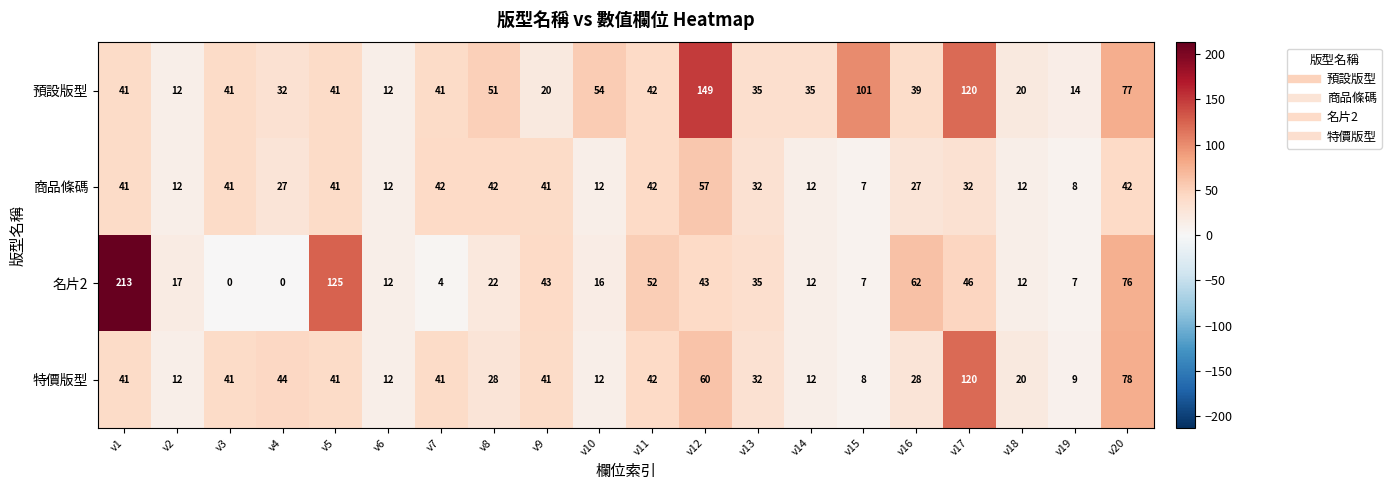

Rank the series by their average value, from lowest to highest.

商品條碼, 特價版型, 名片2, 預設版型